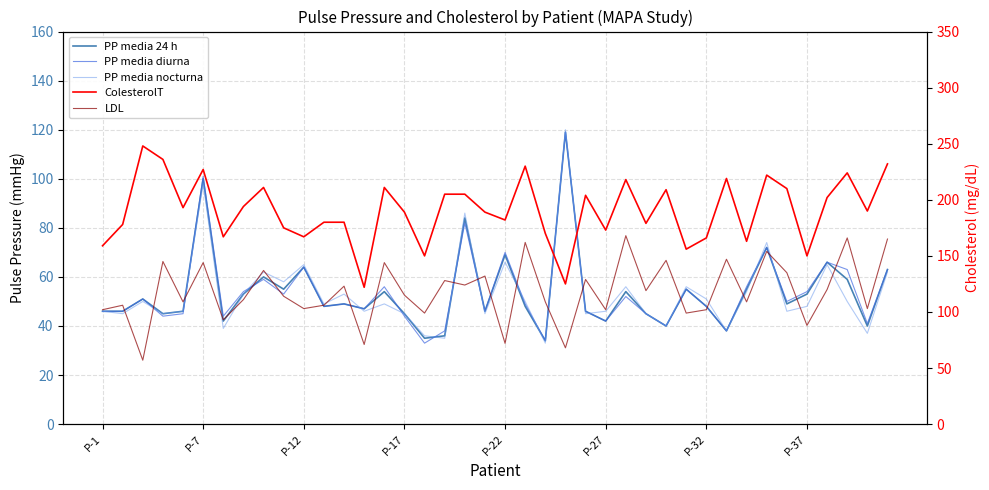

What are all the series names shown in the legend?

PP media 24 h, PP media diurna, PP media nocturna, ColesterolT, LDL